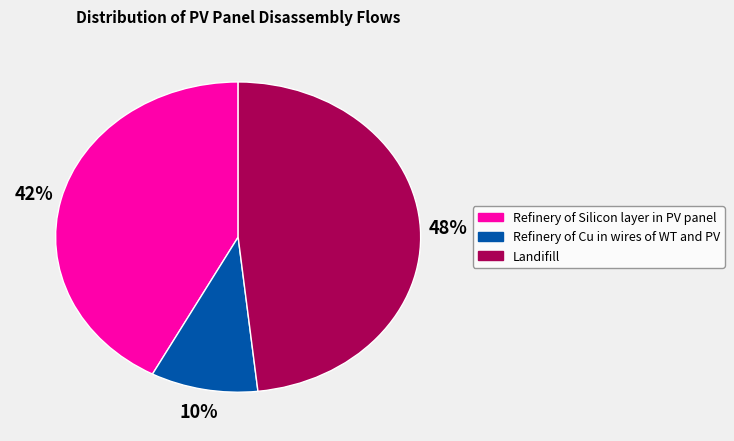

Between Refinery of Cu in wires of WT and PV and Refinery of Silicon layer in PV panel, which is larger?

Refinery of Silicon layer in PV panel